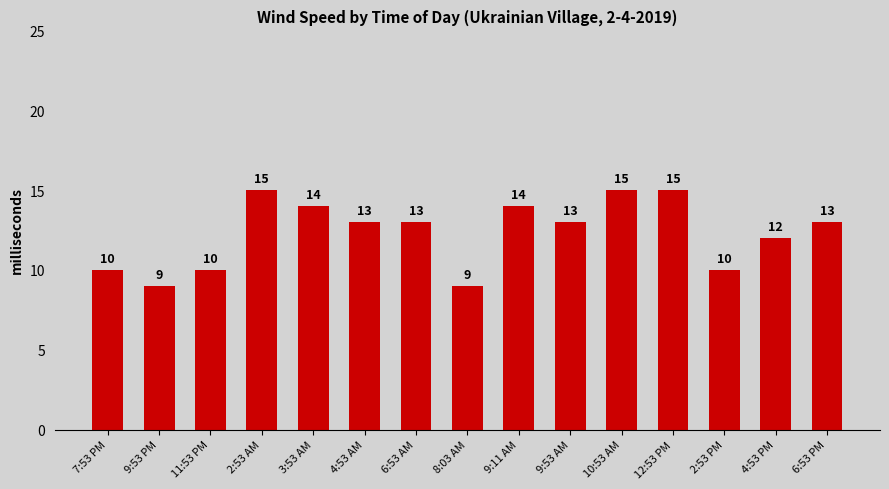

Which has a higher value, 3:53 AM or 2:53 AM?

2:53 AM